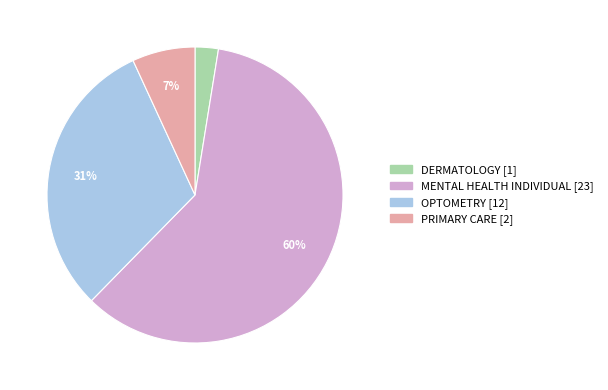

Which category has the smallest portion of the pie?

DERMATOLOGY